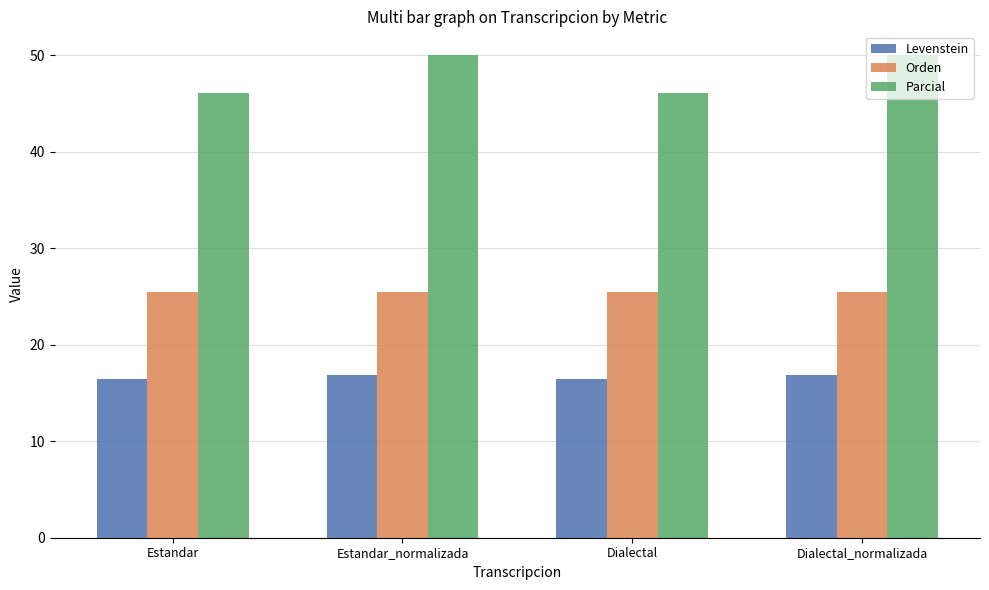

Which series changed the most between Estandar and Dialectal_normalizada?

Parcial